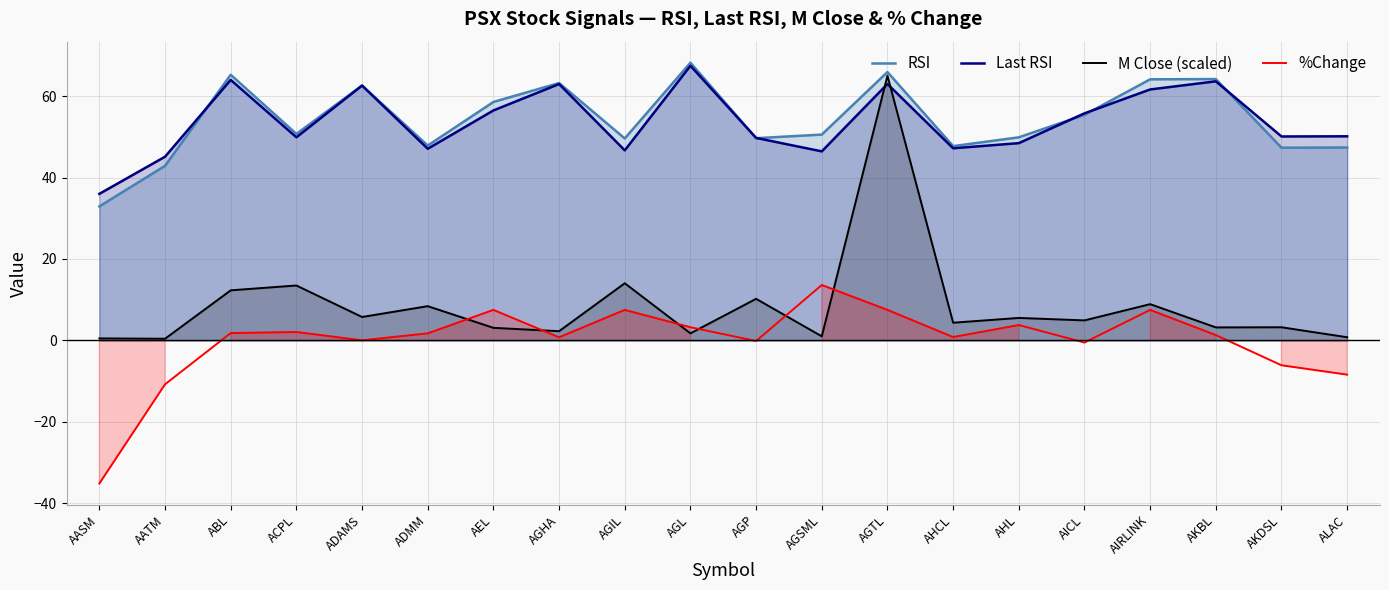

How many values in the %Change series exceed 1?

11